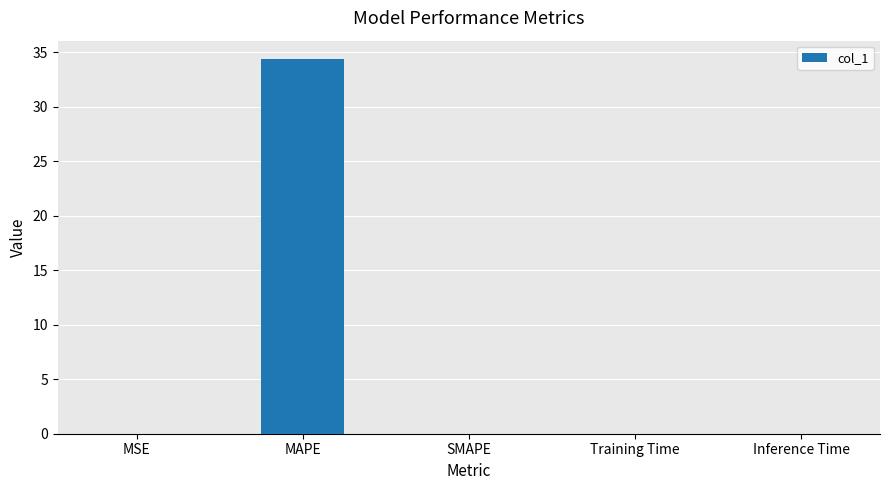

True or false: the data shows 0.0 at Training Time.

True